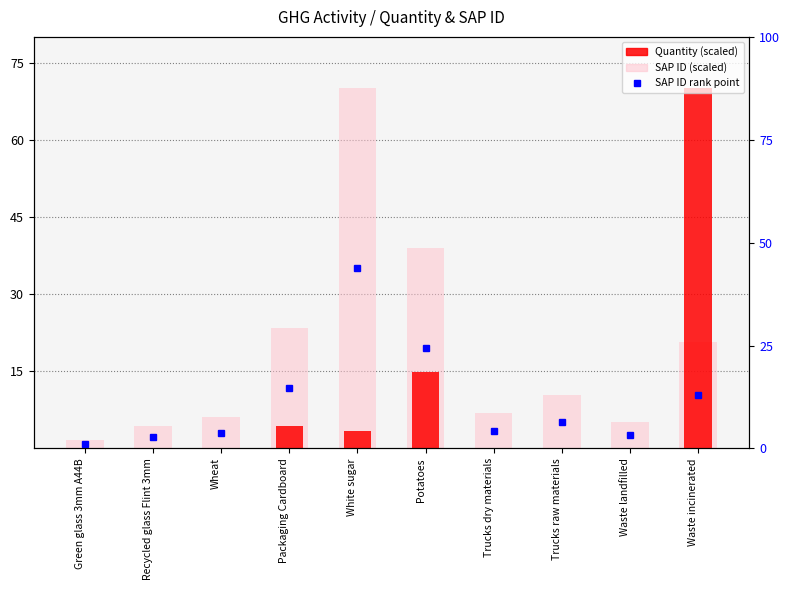

Between Potatoes and Packaging Cardboard, which is larger?

Potatoes